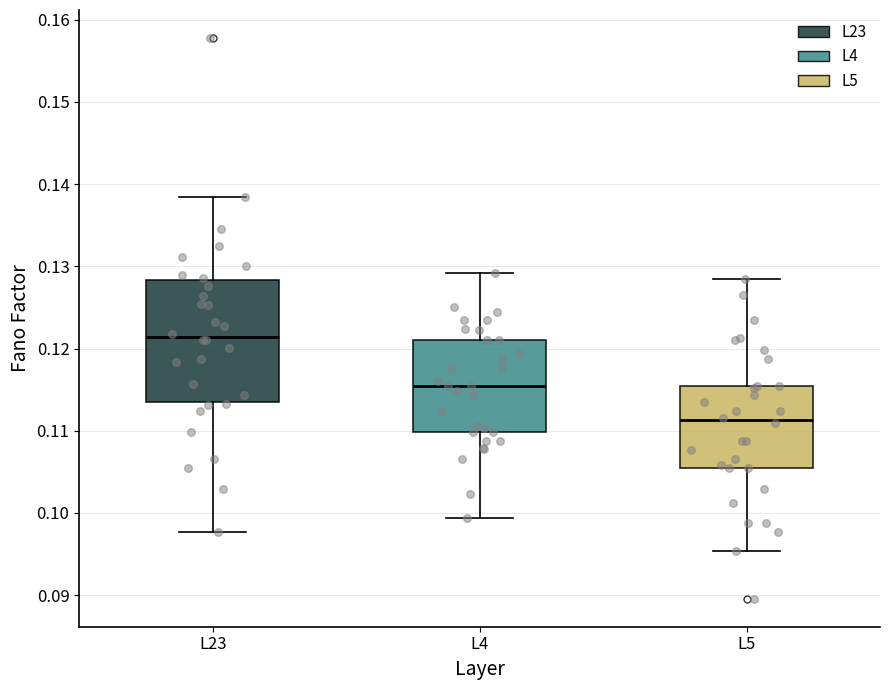

Where does the upper whisker of the box for L23 end on the y-axis? The values are not printed on the chart, so give them approximately, as read against the axis.

0.138